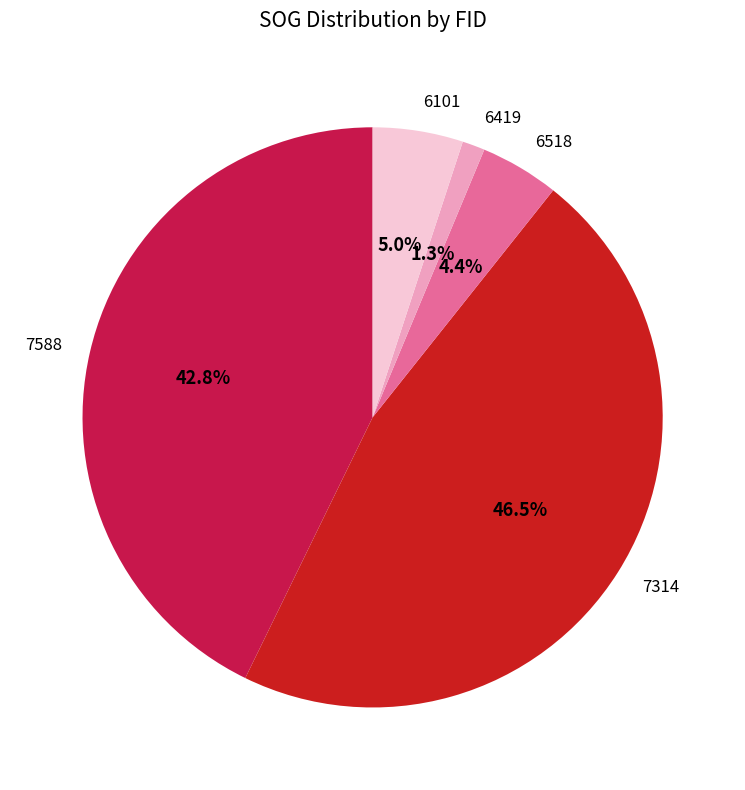

Which slice is the smallest?

6419